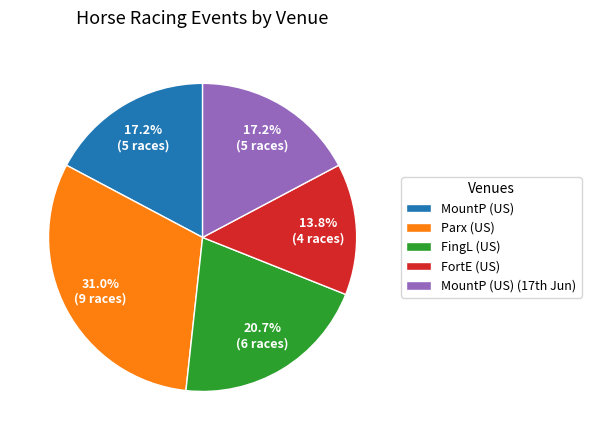

Which has a higher value, FingL (US) or FortE (US)?

FingL (US)